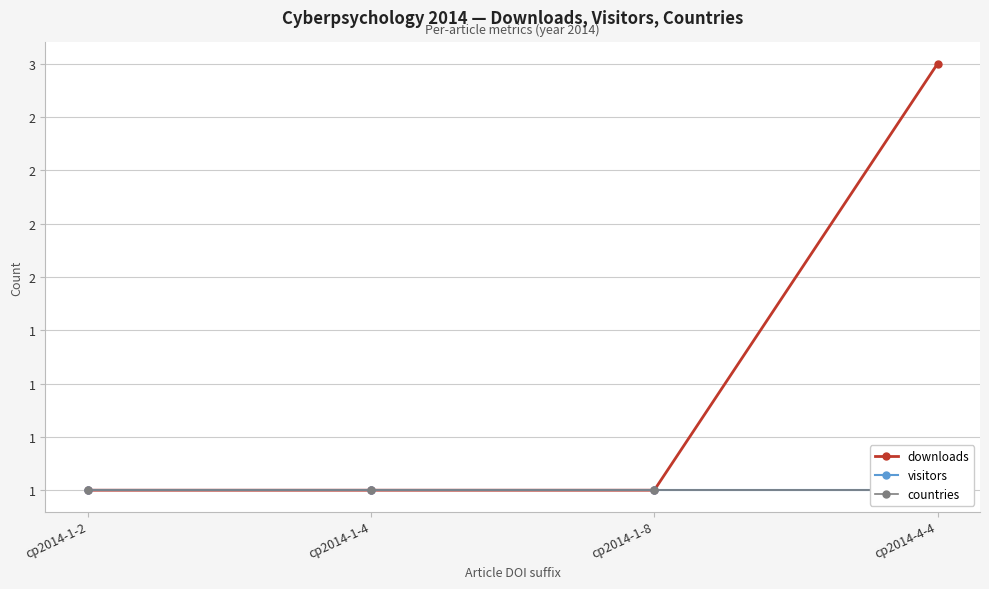

What is the label of the 1st point from the right?

cp2014-4-4